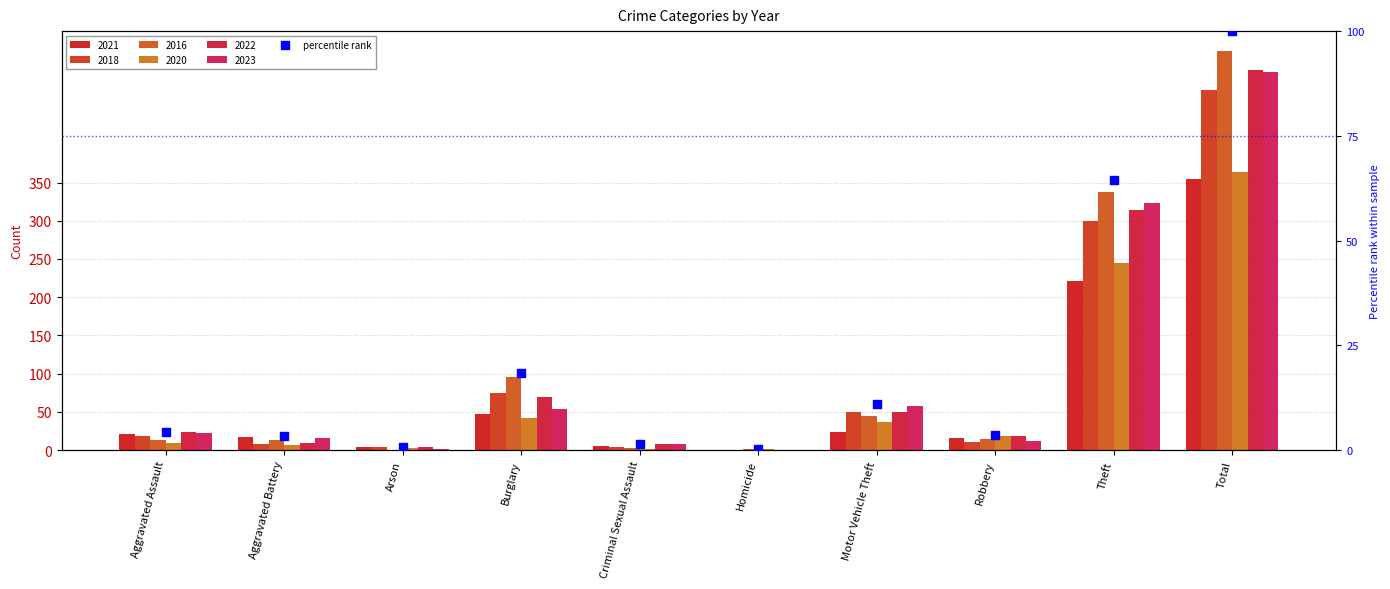

What is the change in value from Robbery to Total?

+96.4